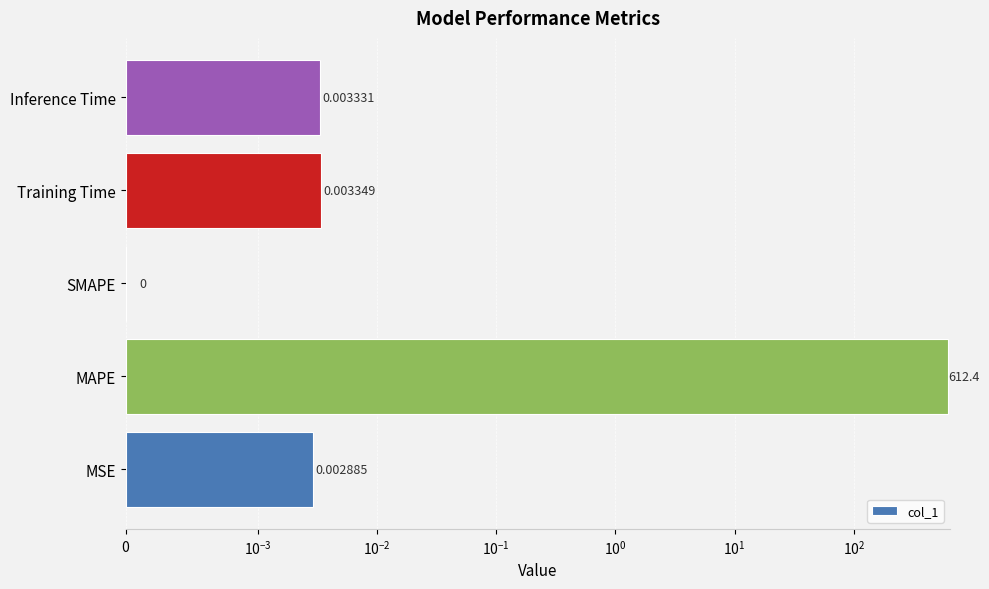

The chart shows a value of 0.0 at Inference Time. True or false?

True